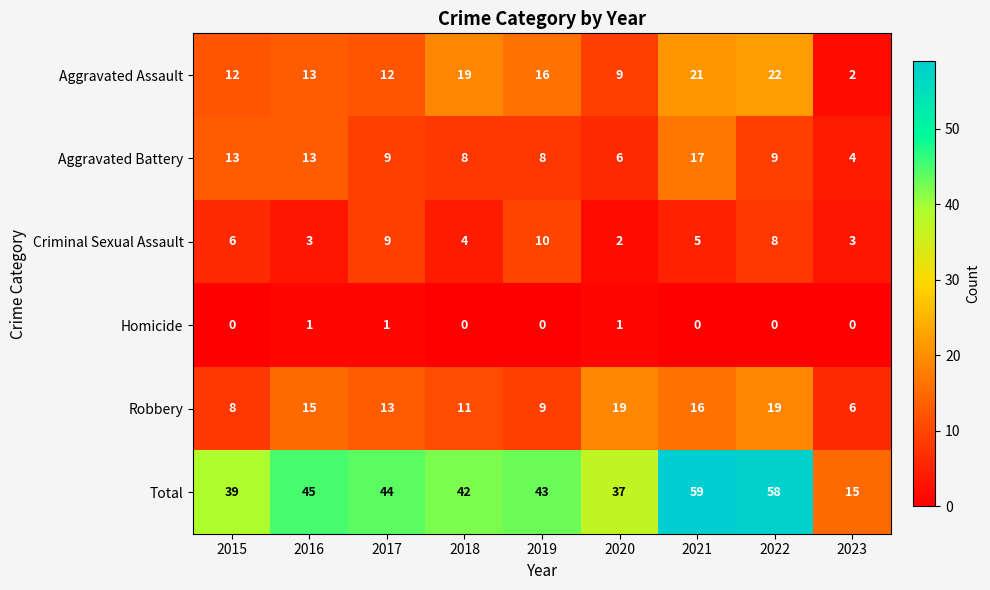

Which series has the largest range (max minus min)?

Total